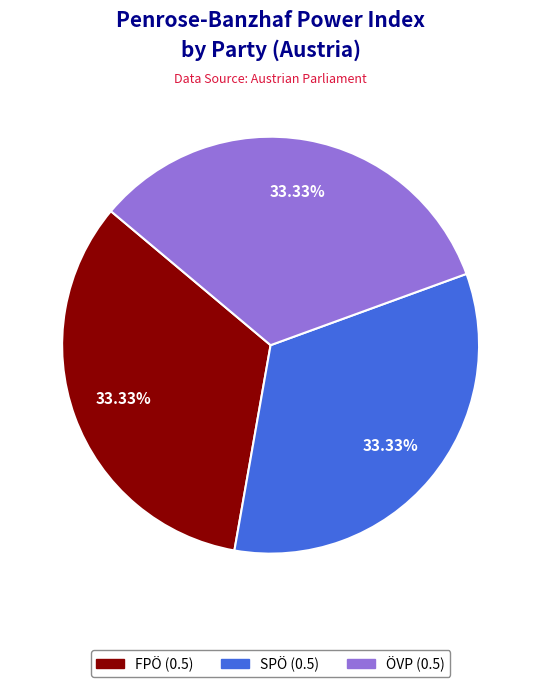

Is there a majority slice in this chart?

No